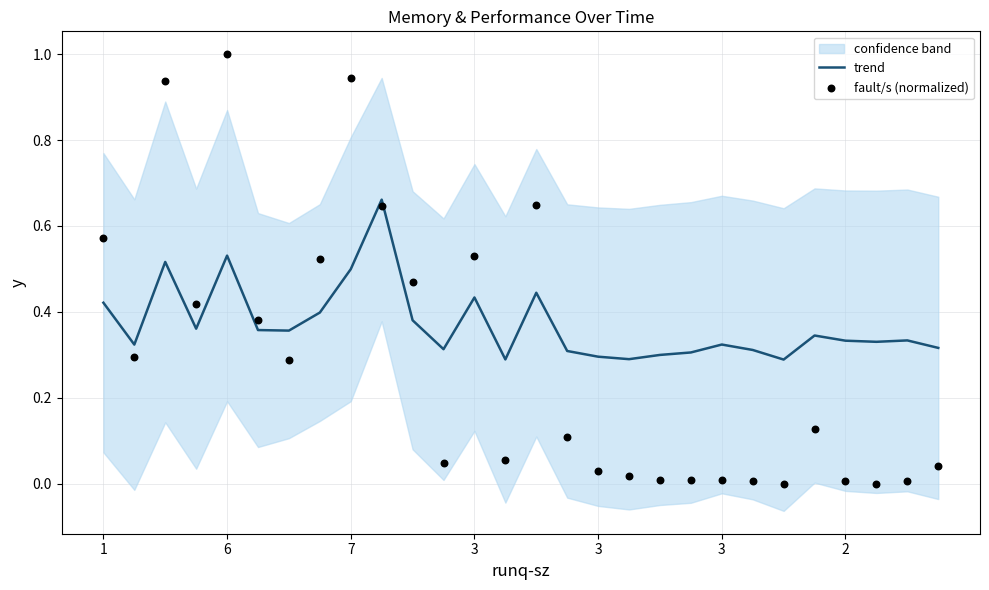

Which series reaches the maximum Y coordinate?

fault/s (normalized)